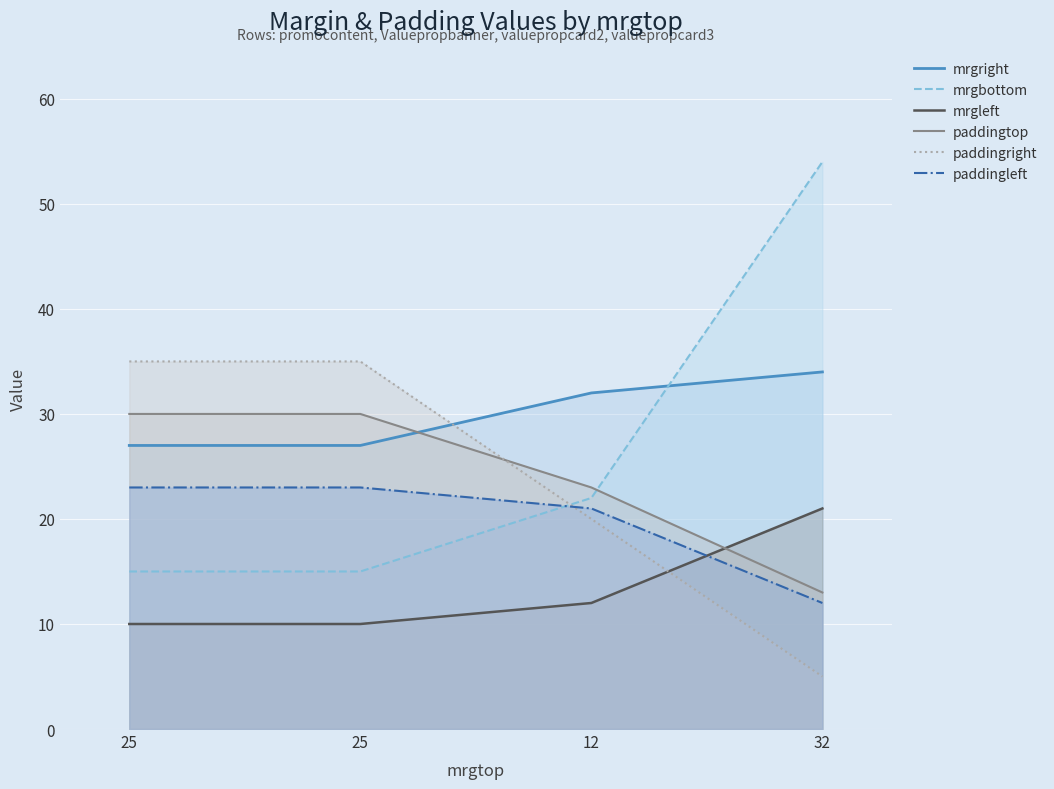

What is the lowest value of the paddingtop series?

13